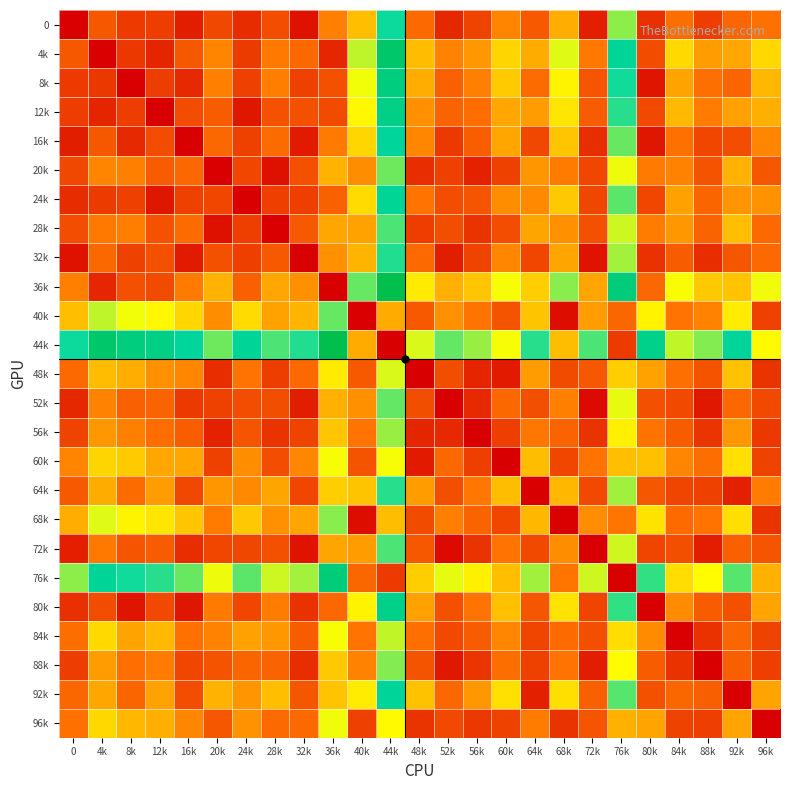

At how many categories does at least one series exceed 1?

25